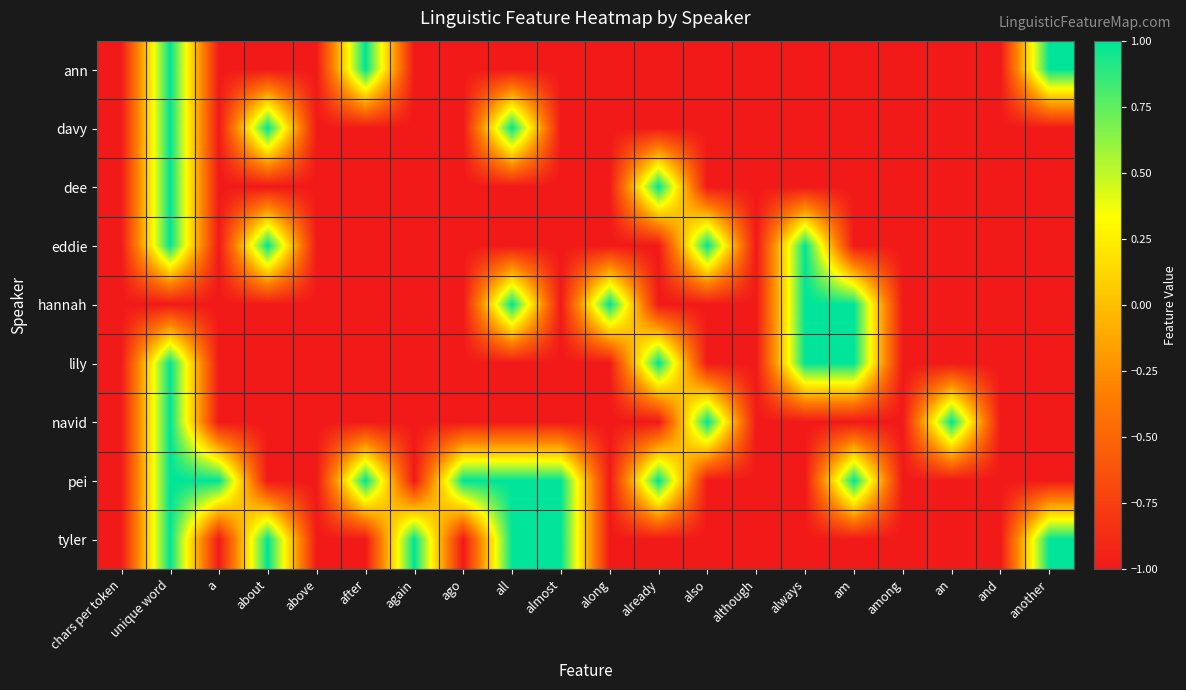

Which label corresponds to the smallest value in the chart?

chars per token